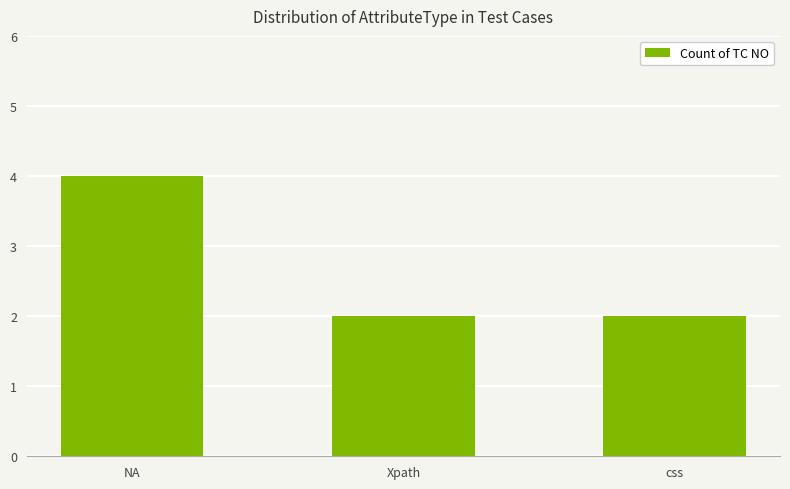

Count the values in the range 2 to 4.

3